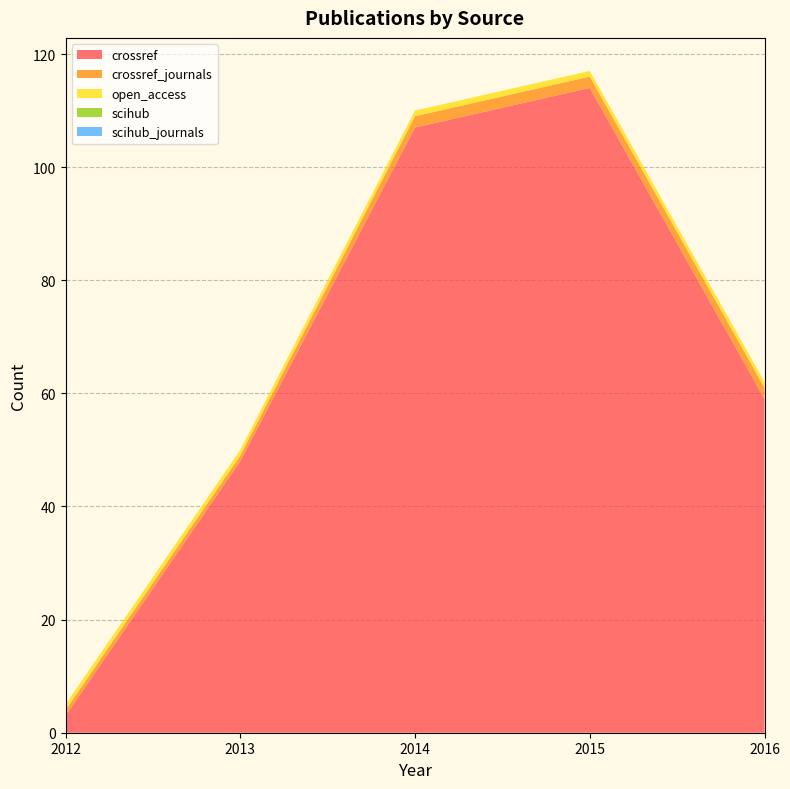

Reading right to left, list all the values displayed in this chart.

crossref: 59	114	107	48	3
crossref_journals: 2	2	2	1	1
open_access: 1	1	1	1	1
scihub: 0	0	0	0	0
scihub_journals: 0	0	0	0	0